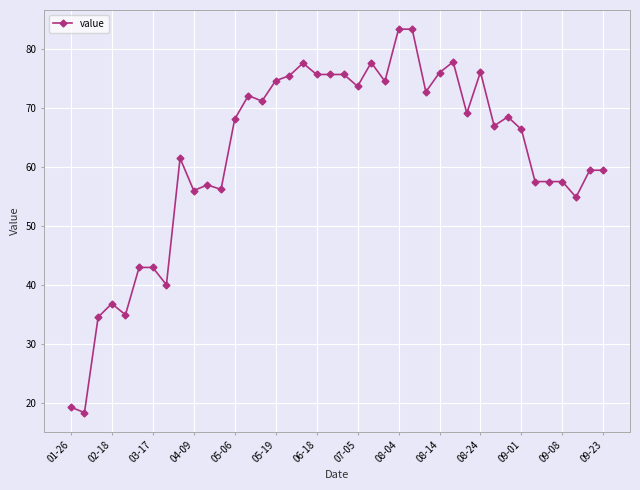

What is the value of the 36th point from the left?

57.6